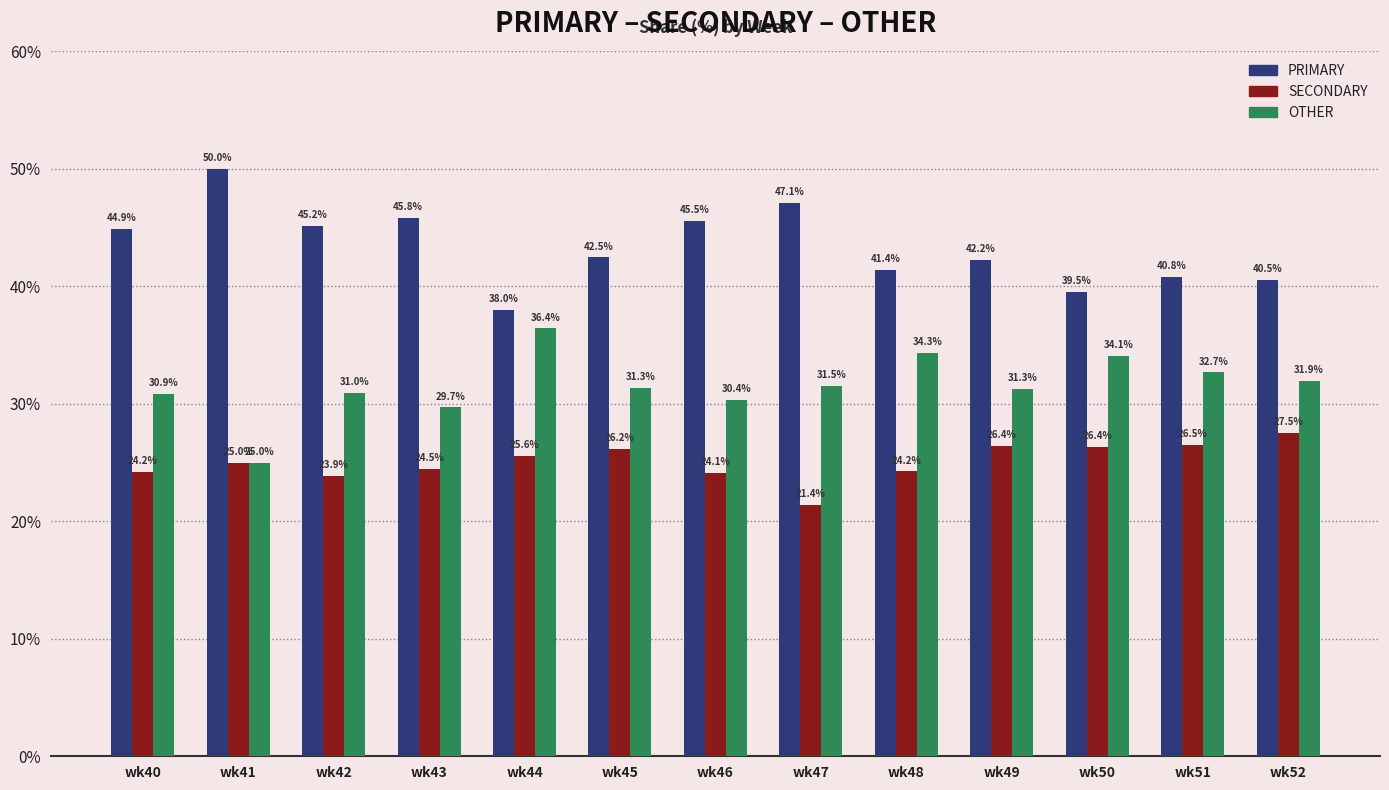

Which series has the largest total across all categories?

PRIMARY